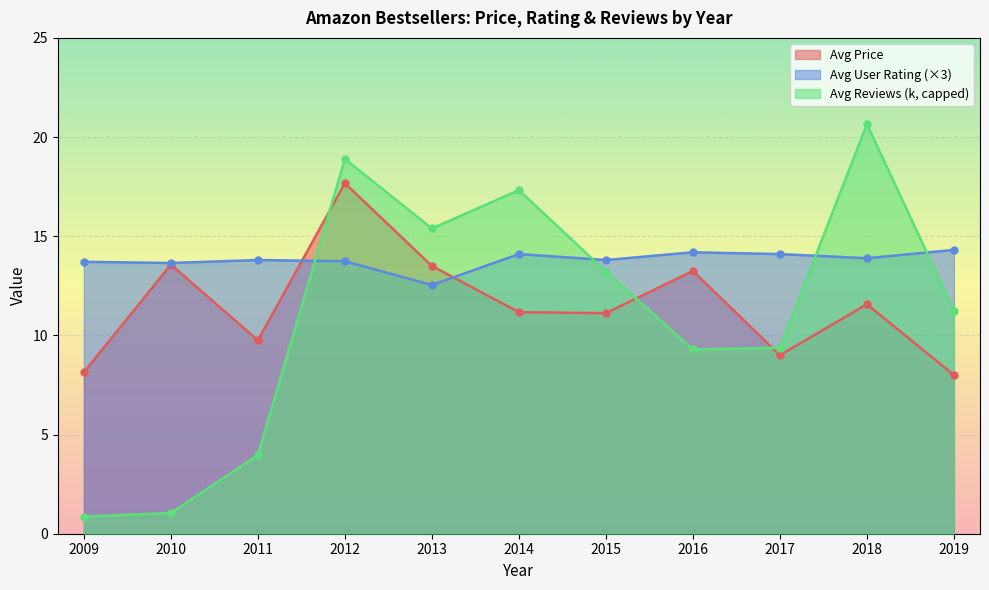

What is the value of the Avg Reviews (thousands) point at the 4th from the left?

18.9